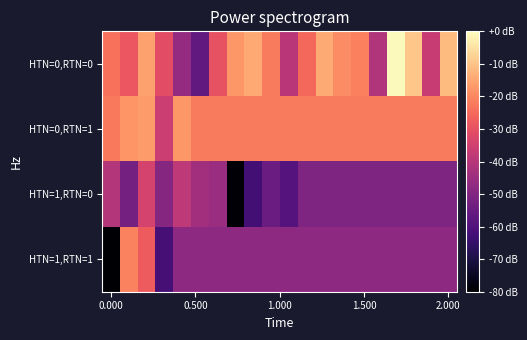

List the series in order of their peak value, lowest first.

HTN=1,RTN=0, HTN=1,RTN=1, HTN=0,RTN=1, HTN=0,RTN=0